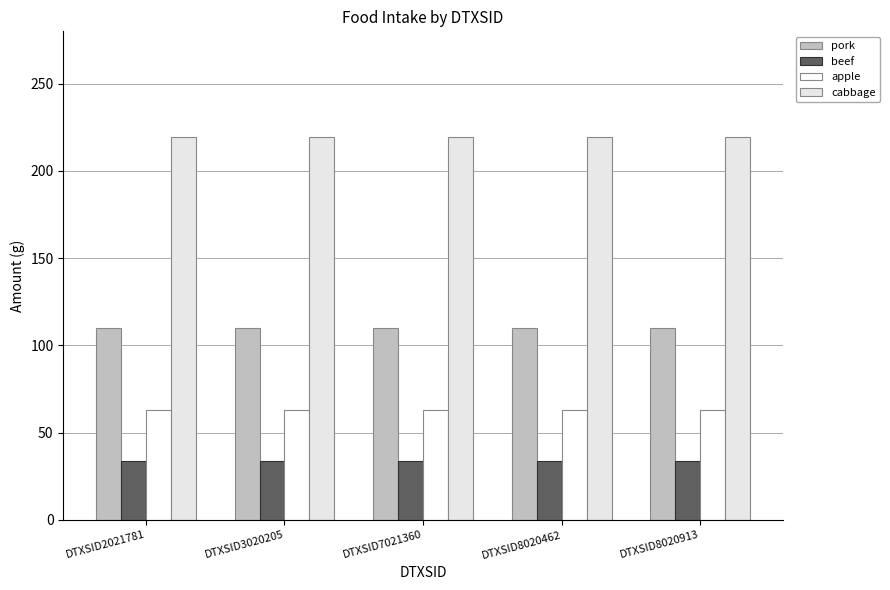

Reading left to right, what are all the values shown in this chart?

pork: 110.0	110.0	110.0	110.0	110.0
beef: 34.0	34.0	34.0	34.0	34.0
apple: 63.2	63.2	63.2	63.2	63.2
cabbage: 219.6	219.6	219.6	219.6	219.6